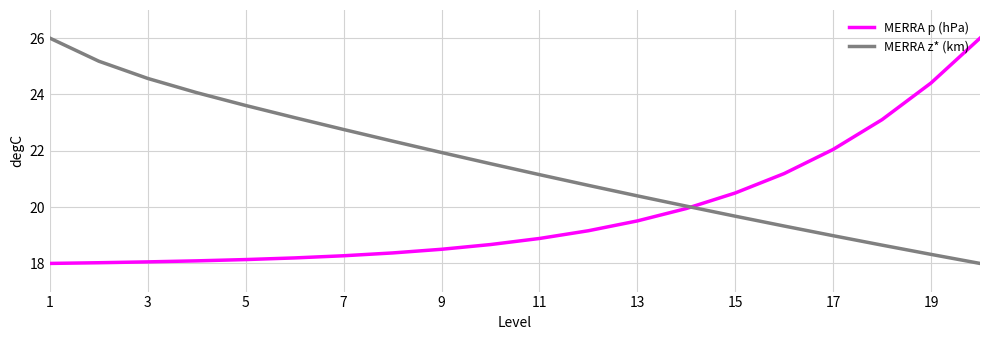

True or false: MERRA z* (km) and MERRA p (hPa) intersect in this chart.

True